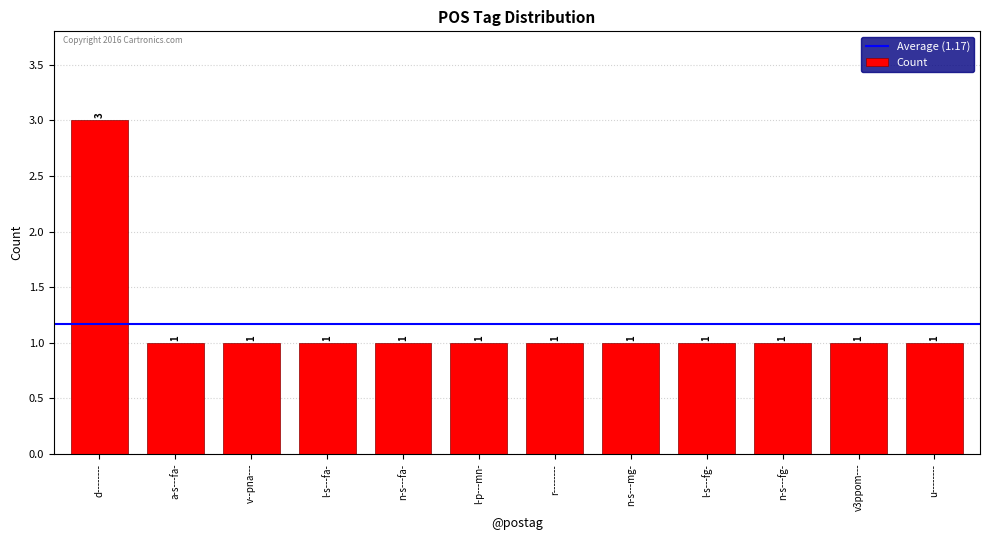

Between d-------- and l-s---fg-, which is larger?

d--------